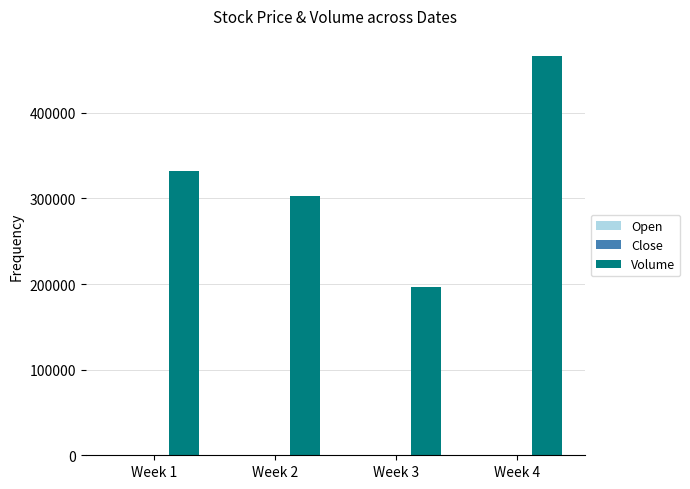

Which series has the largest total across all categories?

Volume